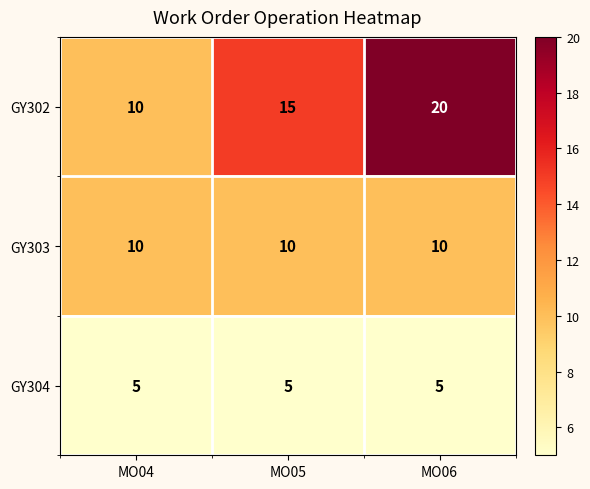

Which series has the widest spread of values?

GY302